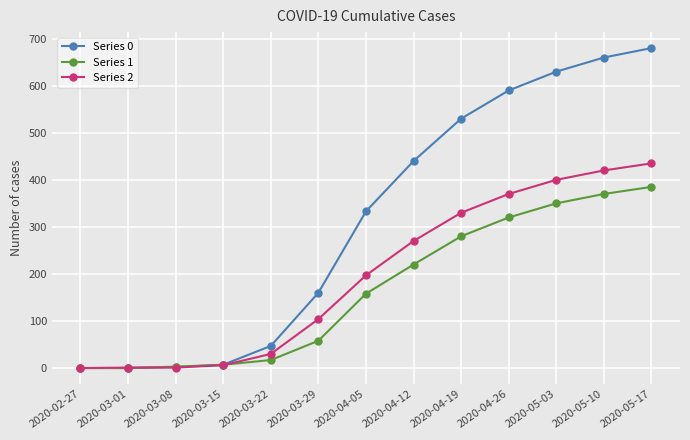

Rank the series by their average value, from lowest to highest.

Series 1, Series 2, Series 0